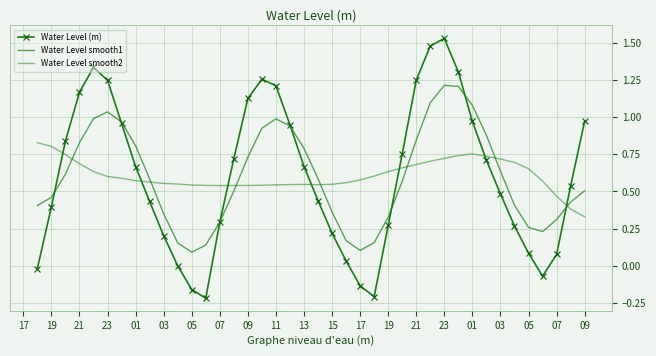

In Water Level smooth2, how many points are higher than both neighbors (excluding endpoints)?

2